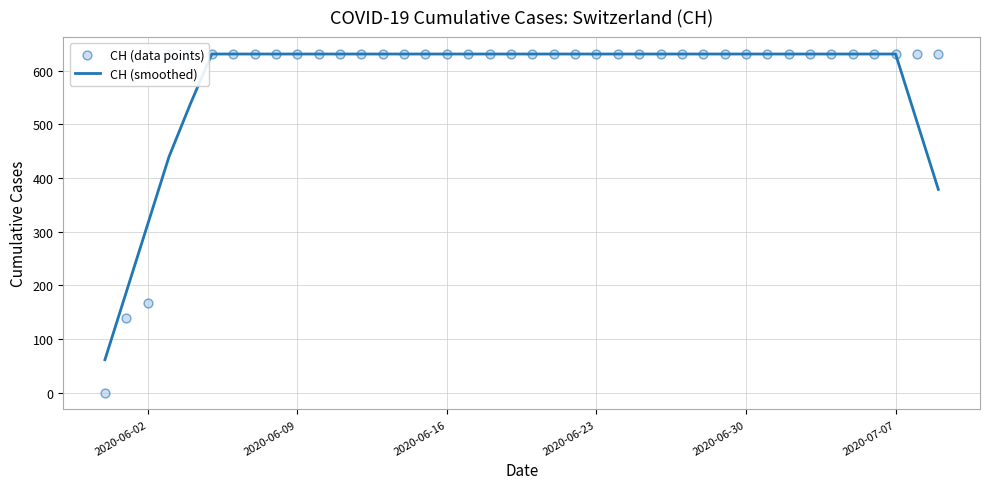

Which series has the largest total across all categories?

CH (data points)